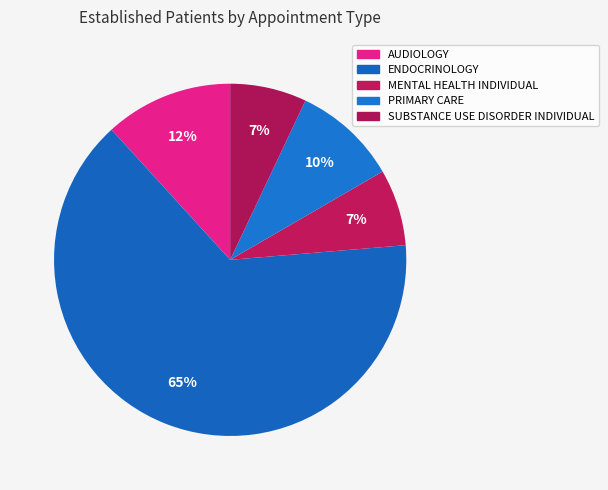

What is the ratio of the value at ENDOCRINOLOGY to the value at PRIMARY CARE?

6.7